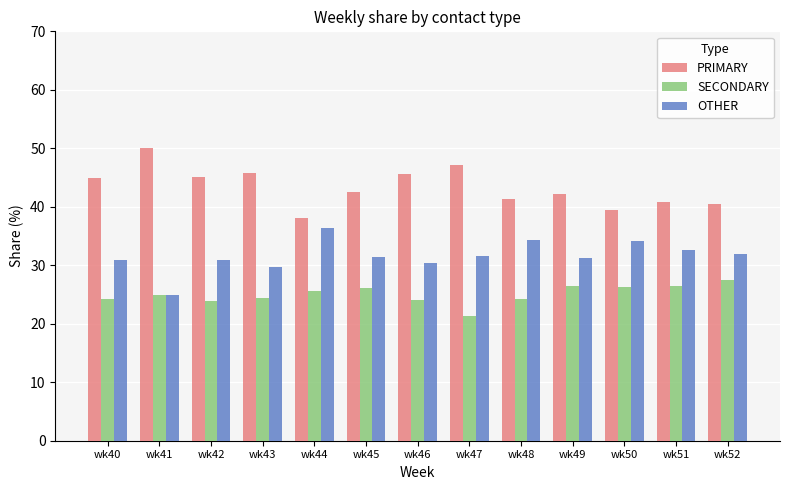

What is the maximum value shown in the chart?

50.0